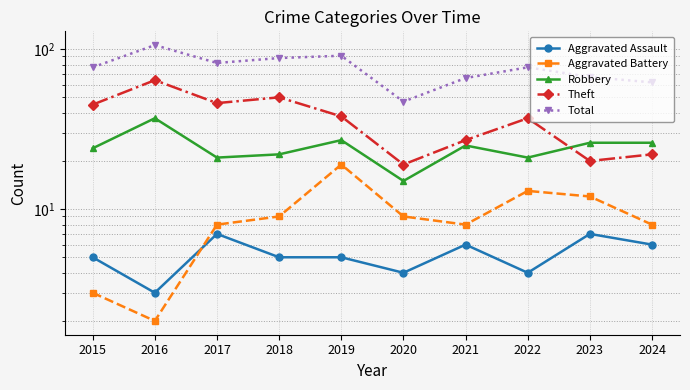

What are all the series names shown in the legend?

Aggravated Assault, Aggravated Battery, Robbery, Theft, Total